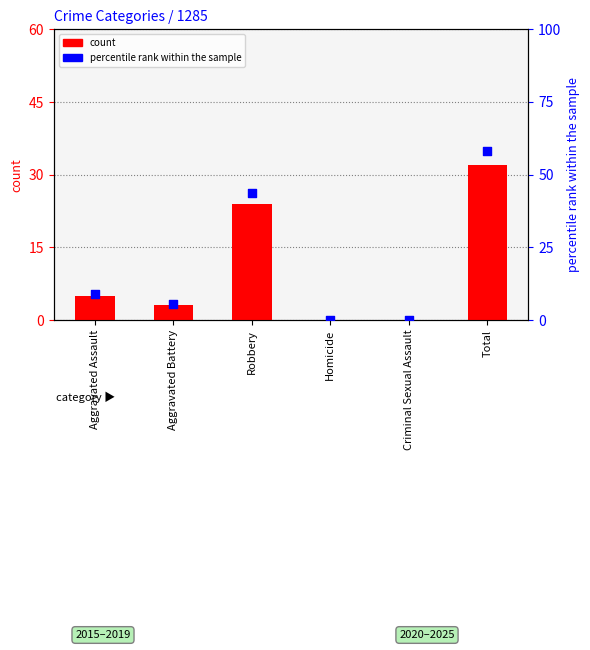

At which category is the sum across all series the highest?

Total